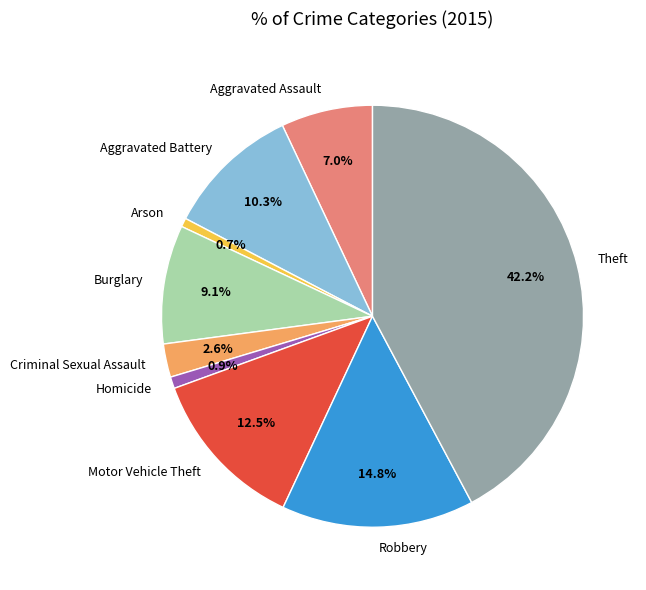

Which slice is the largest?

Theft